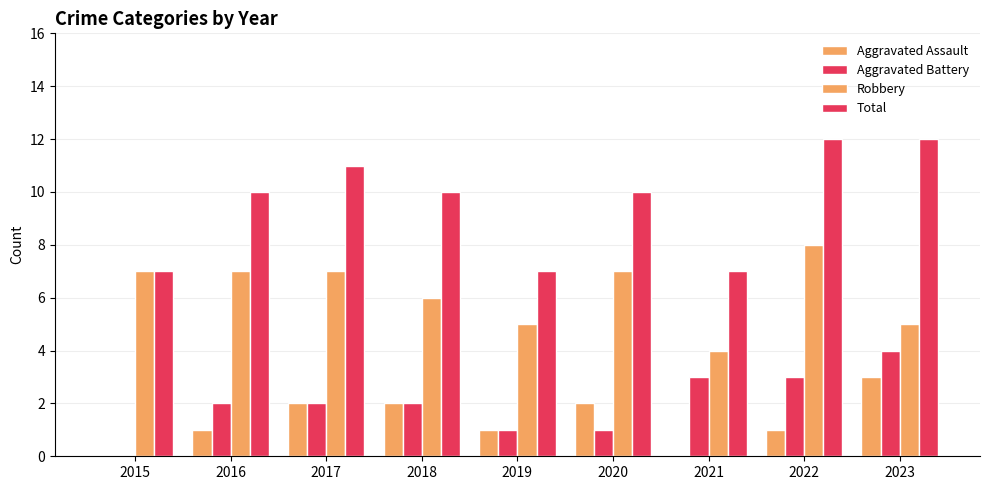

What is the average value of the Robbery series?

6